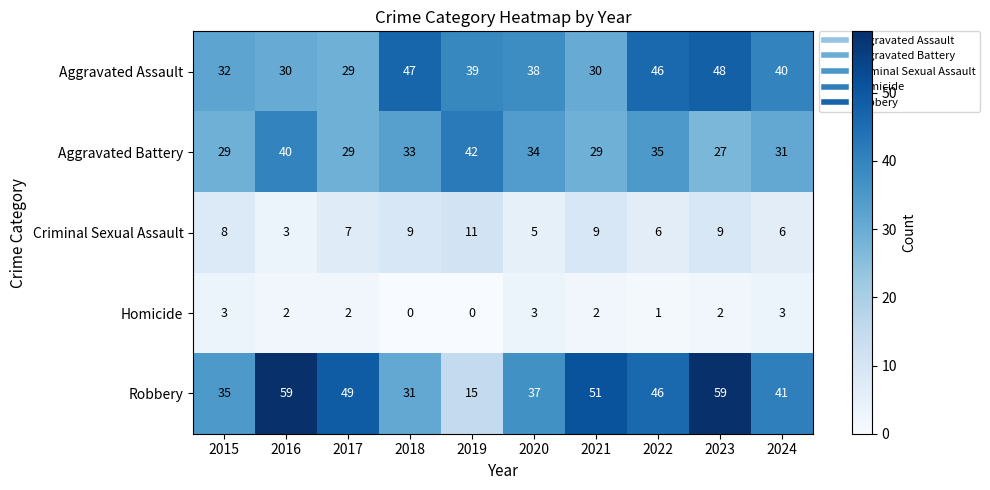

What is the sum of all Homicide values?

18